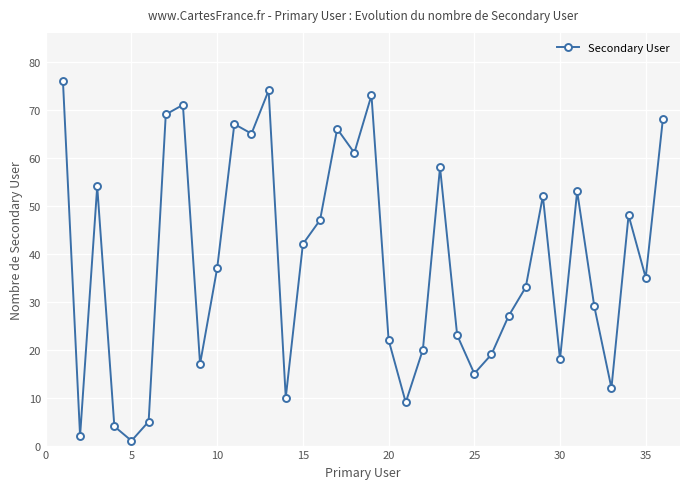

How many interior local peaks (higher than both neighbors) does the data have?

10